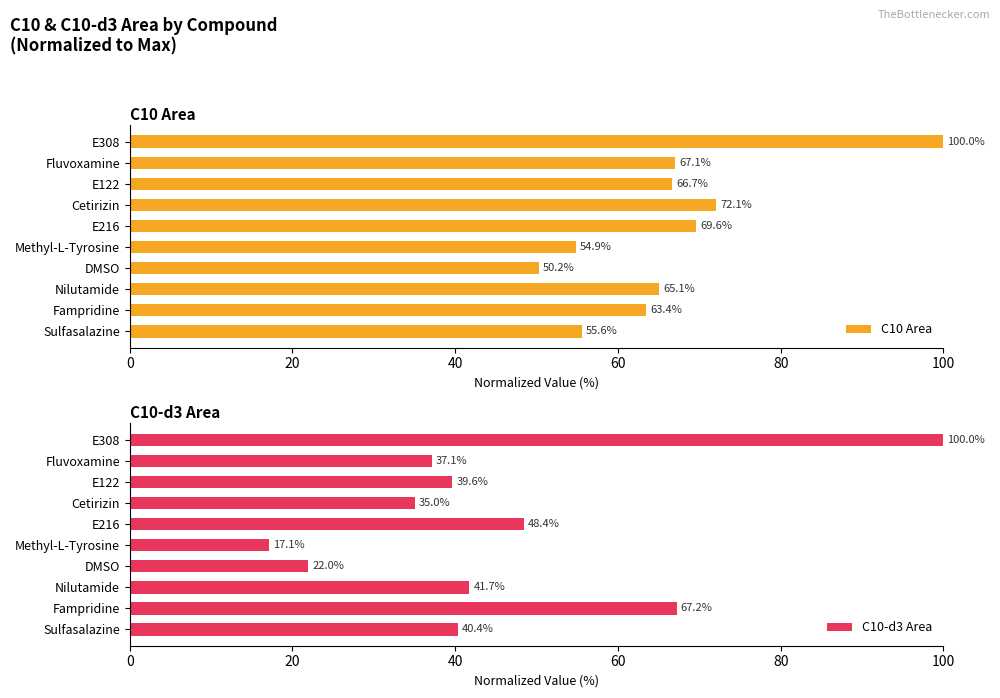

Reading left to right, extract all data points from this chart.

C10 Area: 55.6	63.4	65.1	50.2	54.9	69.6	72.1	66.7	67.1	100.0
C10-d3 Area: 40.4	67.2	41.7	22.0	17.1	48.4	35.0	39.6	37.1	100.0